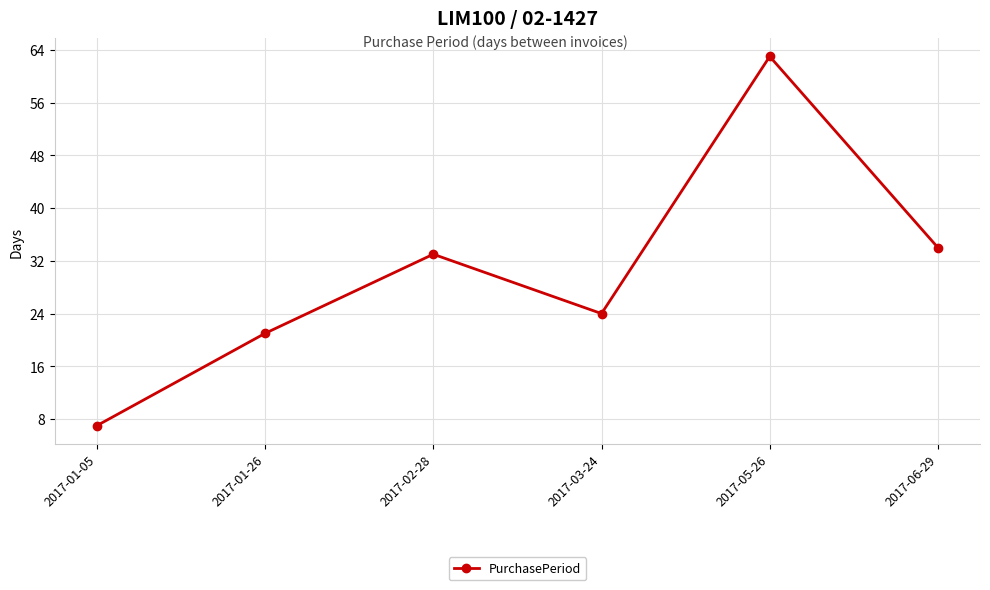

The value at 2017-06-29 is 34. True or false?

True